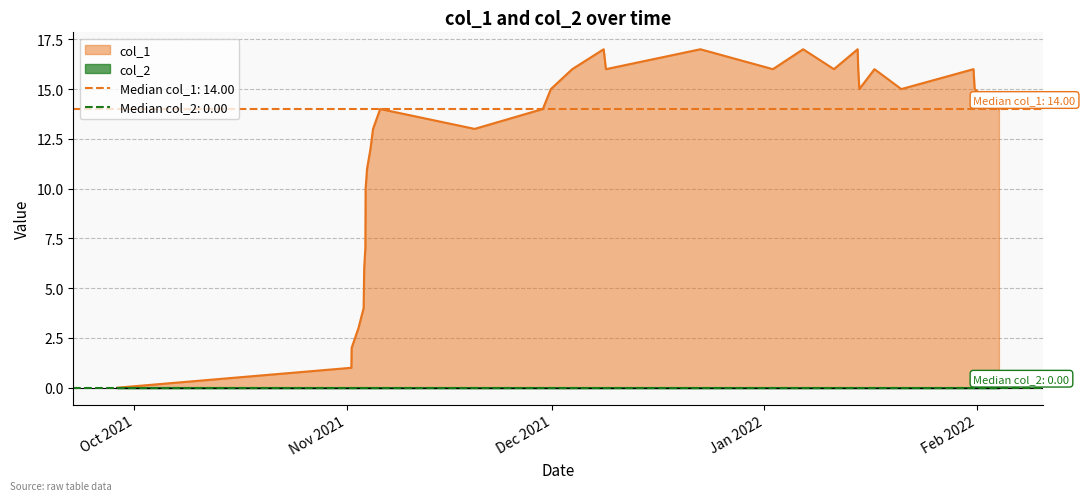

How many lines are shown in the chart?

1